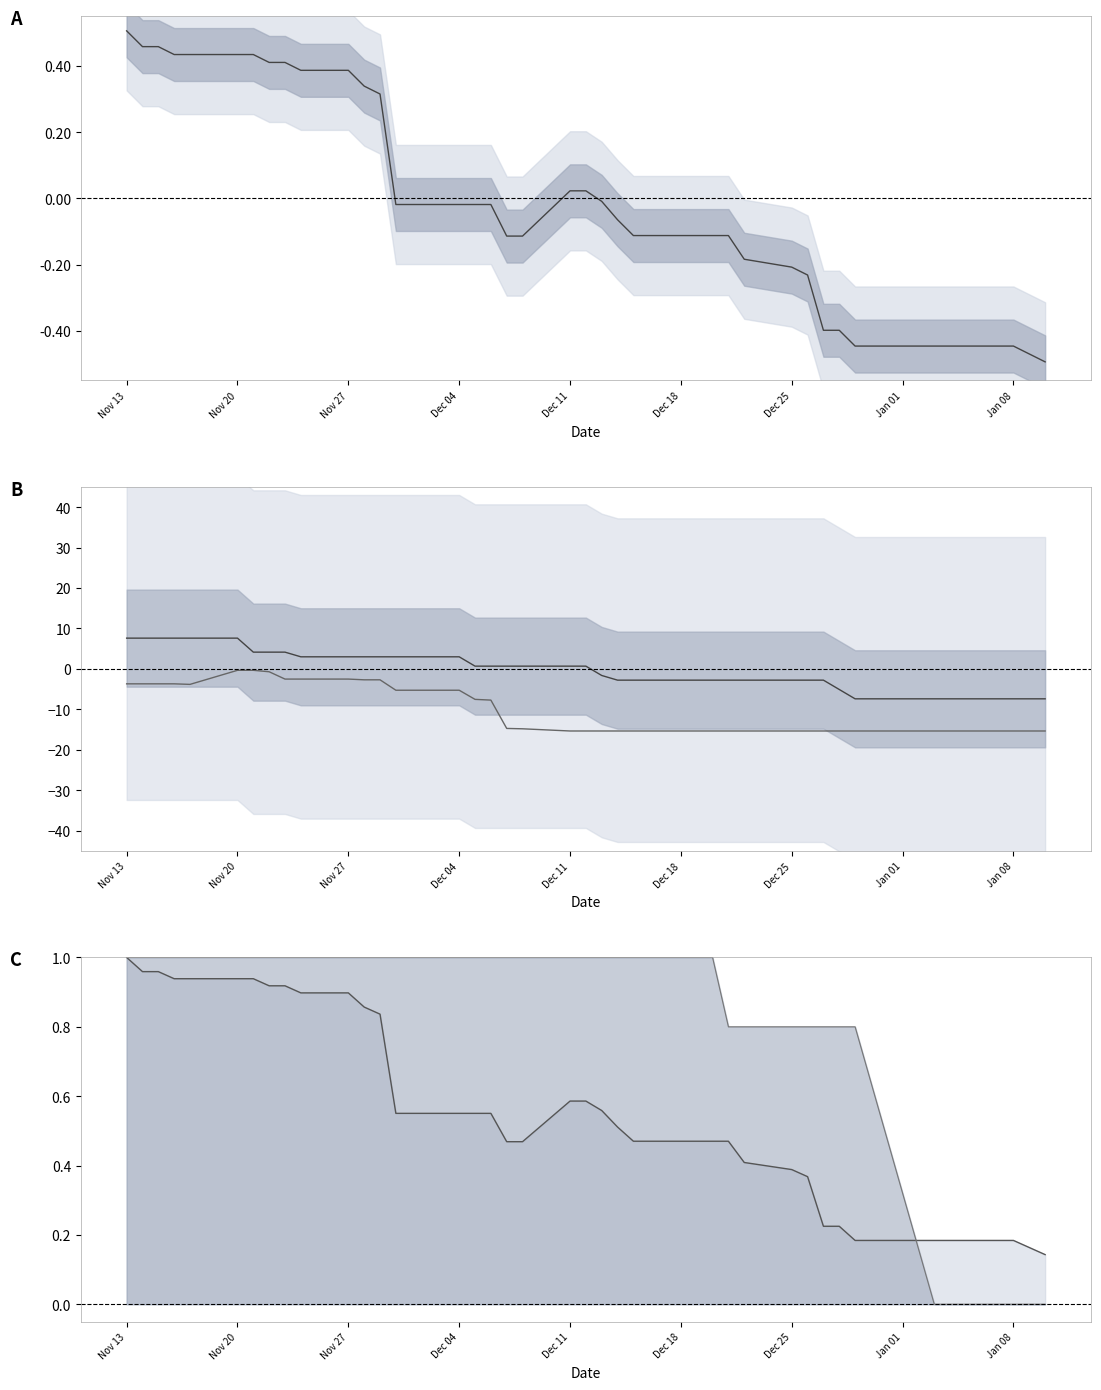

How many categories are shown in the chart?

40